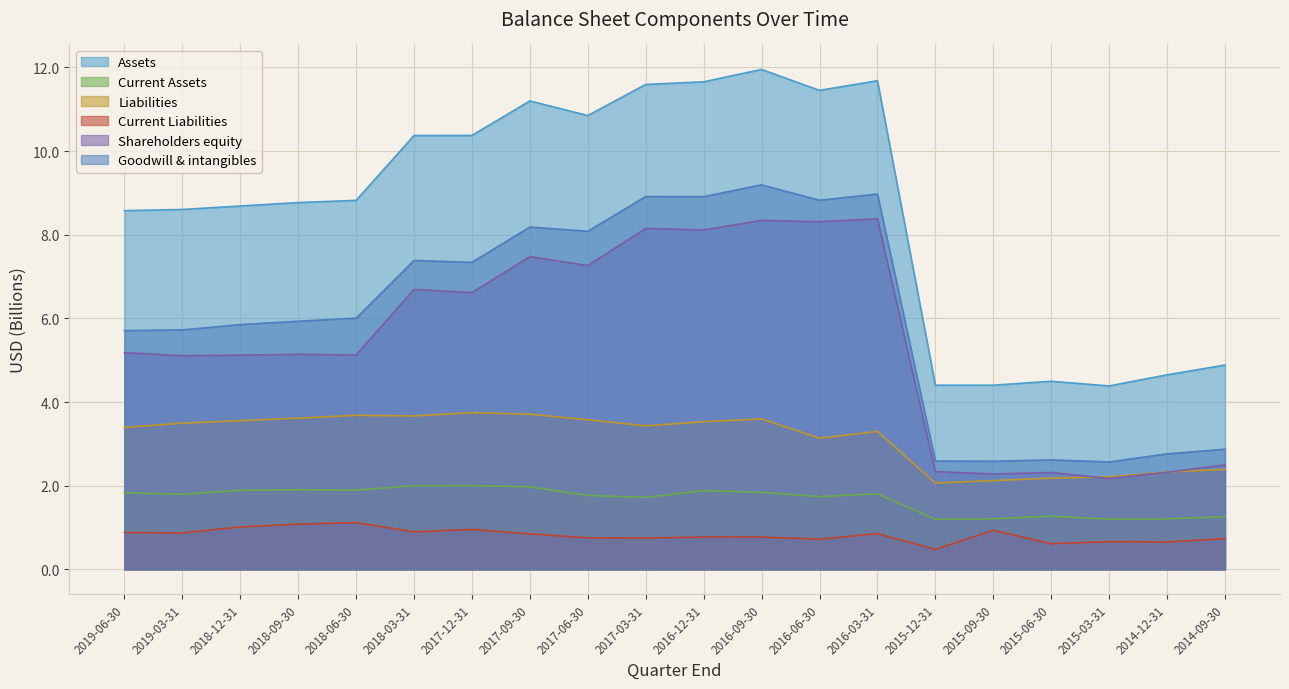

What is the average value of the Current Assets series?

1.7